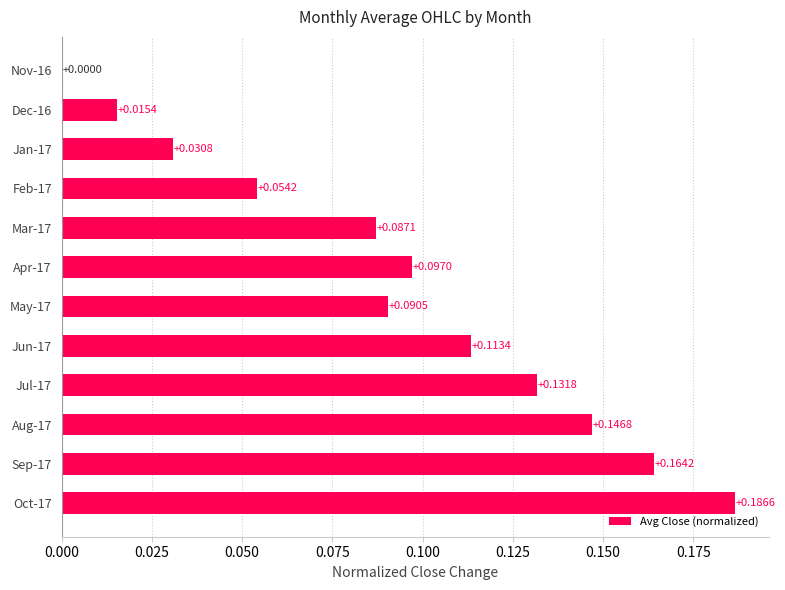

Between Oct-17 and Mar-17, which is larger?

Oct-17